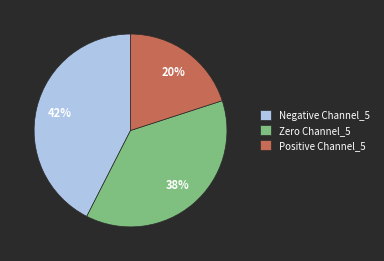

To the nearest percent, what percentage of the pie is Zero Channel_5?

37%